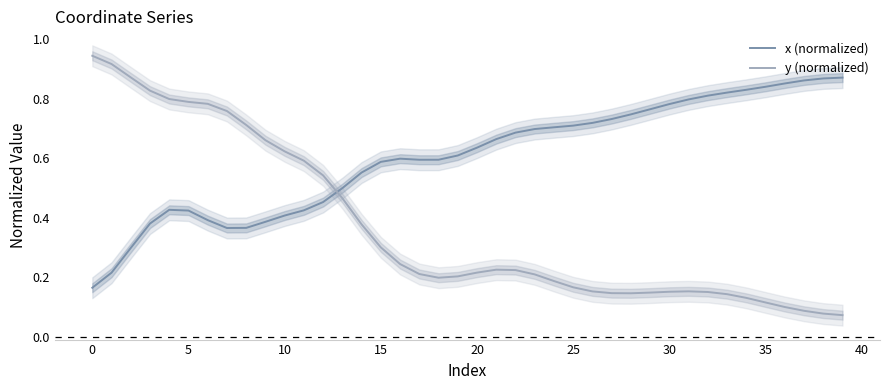

How many intersections are there between y (normalized) and x (normalized)?

1